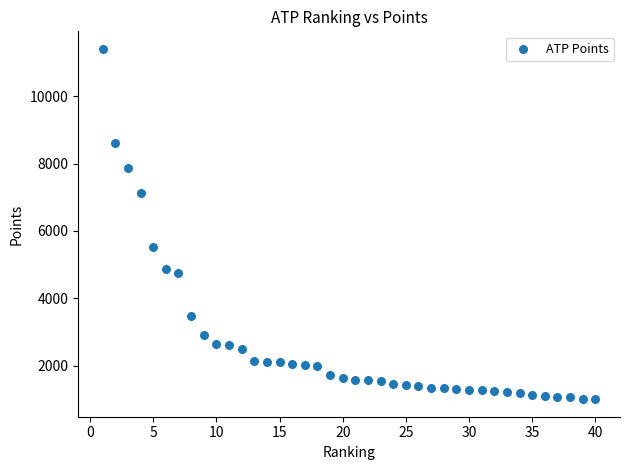

What Y value in the scatter plot is closest to 6205?

5515